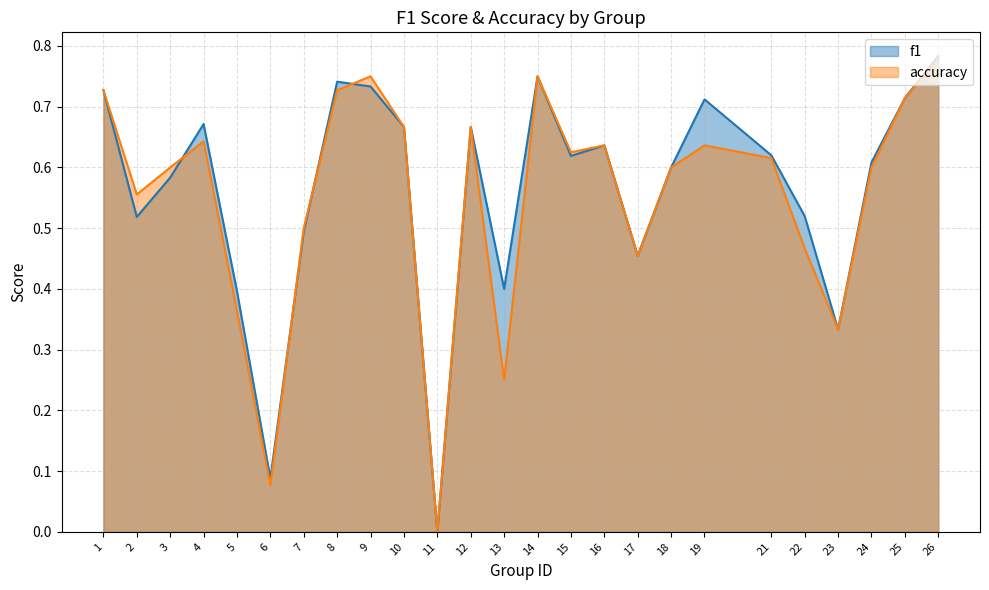

Which has a higher value, 23 or 21?

21